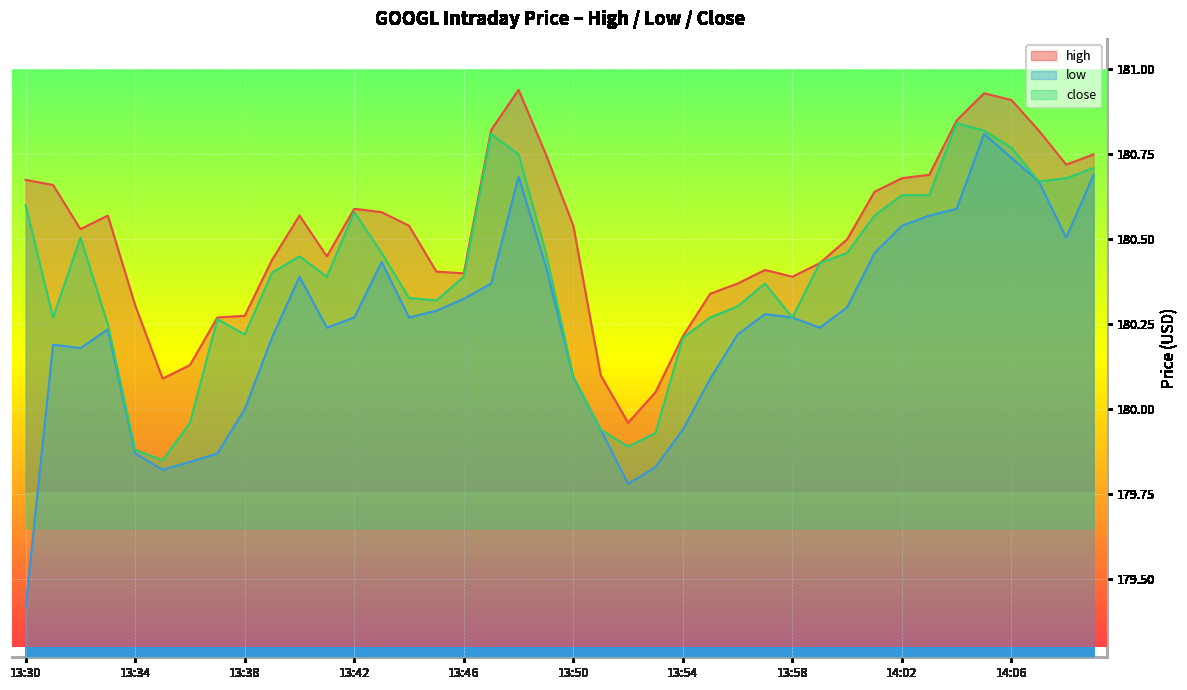

List the series in order of their overall mean, highest first.

high, close, low